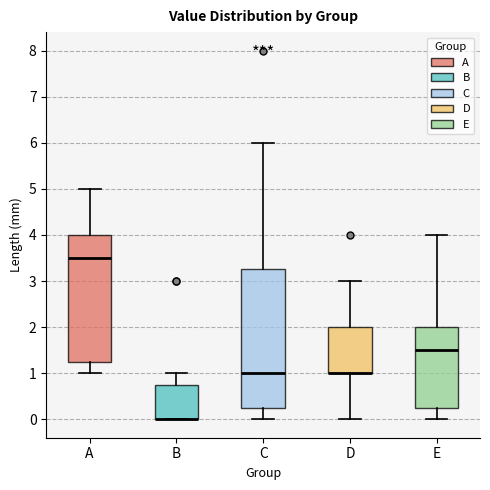

Comparing the boxes themselves (not the whiskers), which one is the tallest?

C